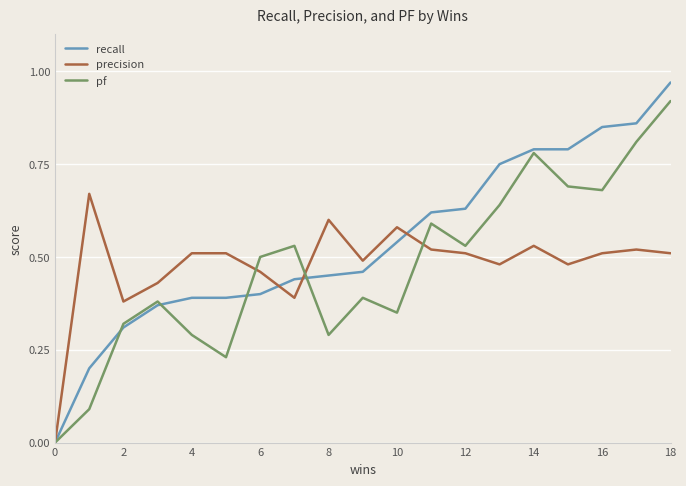

Which series has the largest total across all categories?

recall